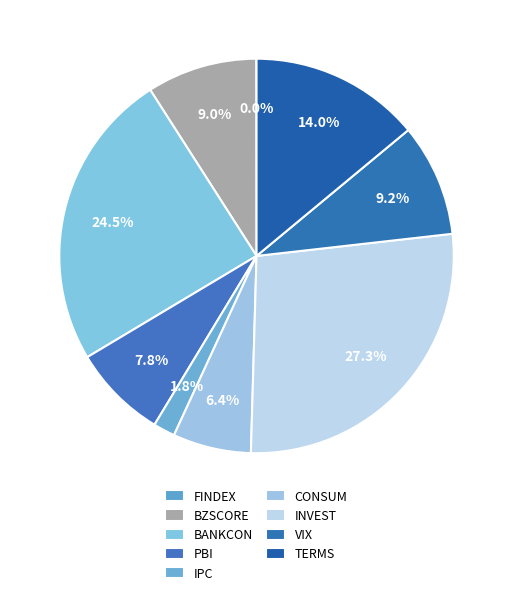

To the nearest percent, what percentage of the pie is BANKCON?

25%